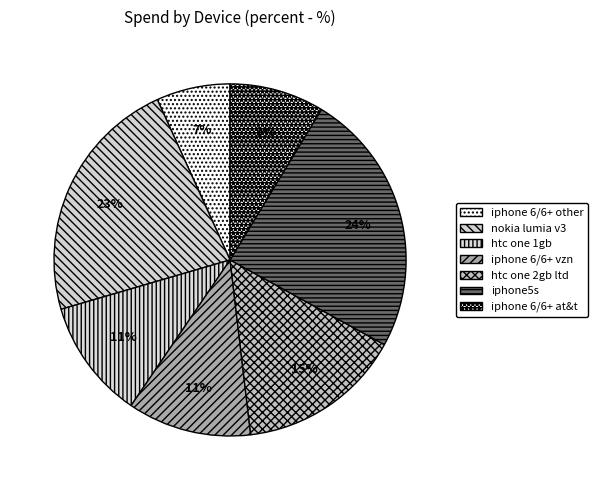

What is the largest slice in the pie chart?

iphone5s